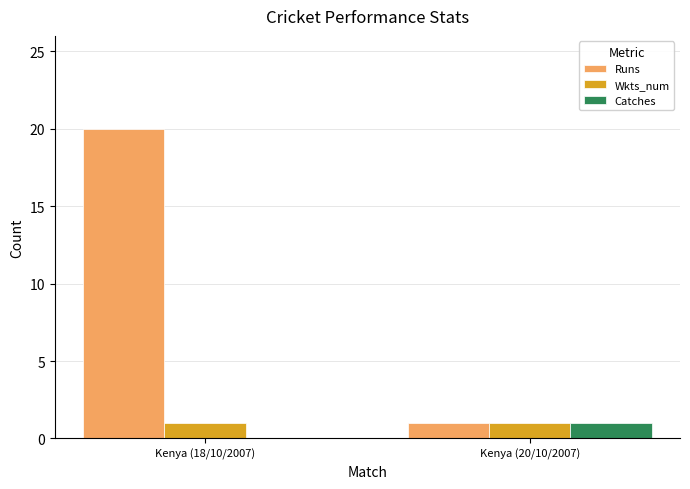

Which label corresponds to the largest value in the chart?

Kenya (18/10/2007)